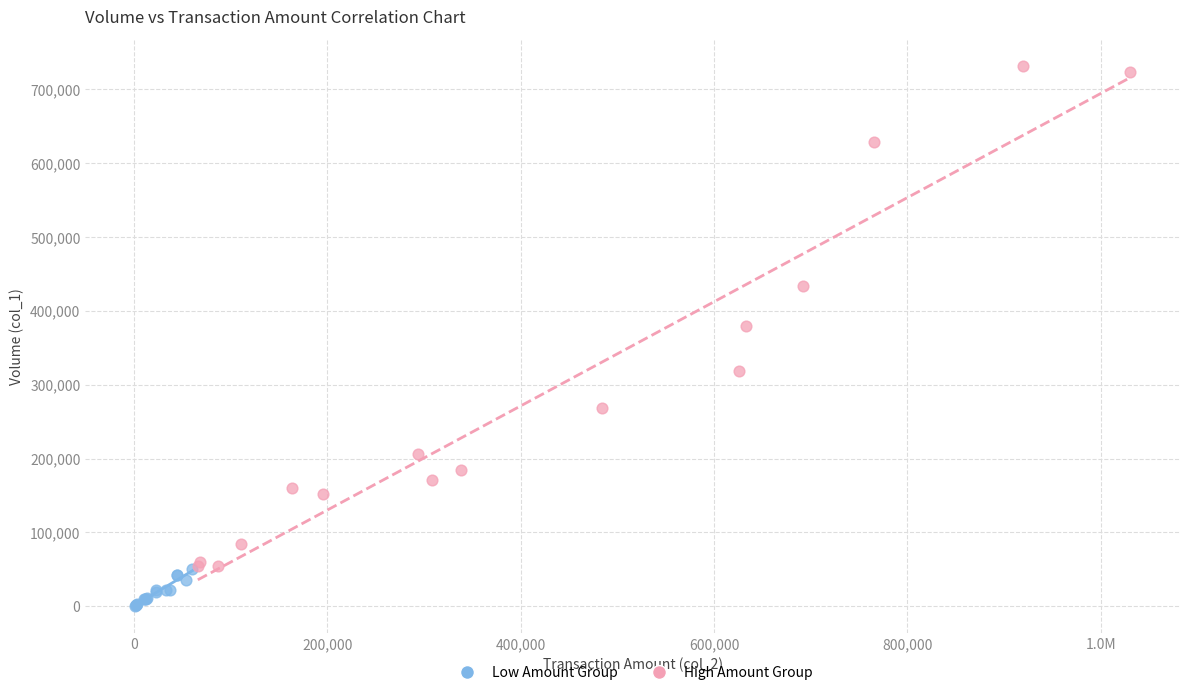

Which series contains the highest Y value?

High Amount Group